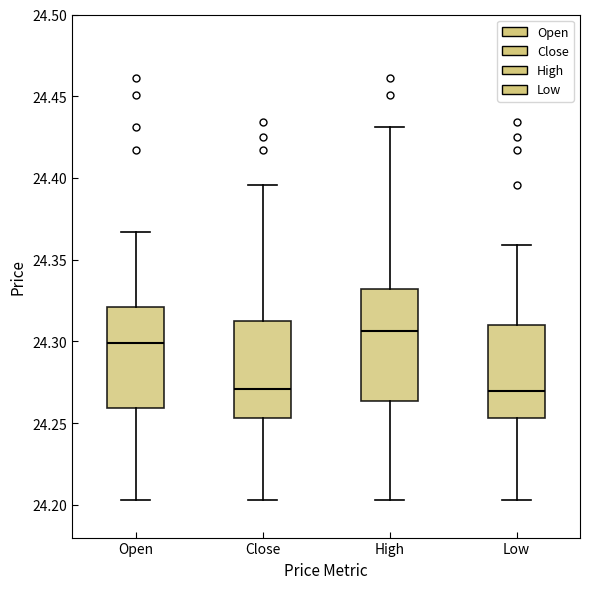

Which box is the tallest, from its lower edge to its upper edge?

High